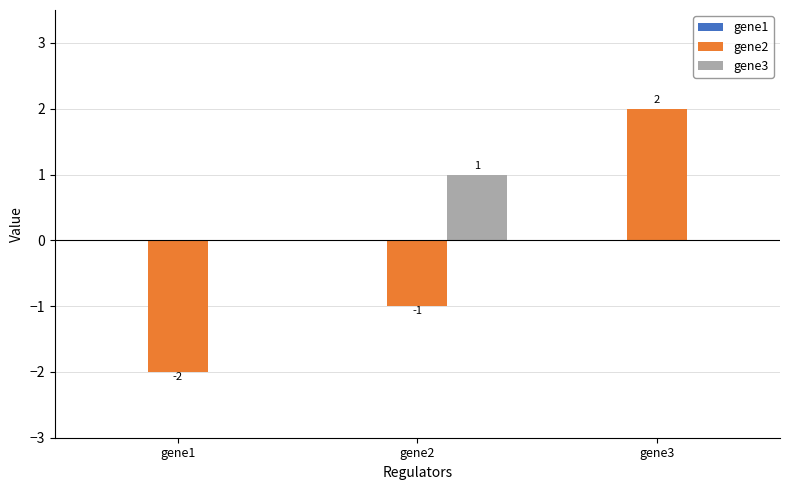

Are the bars grouped side by side (vs. stacked)?

Yes